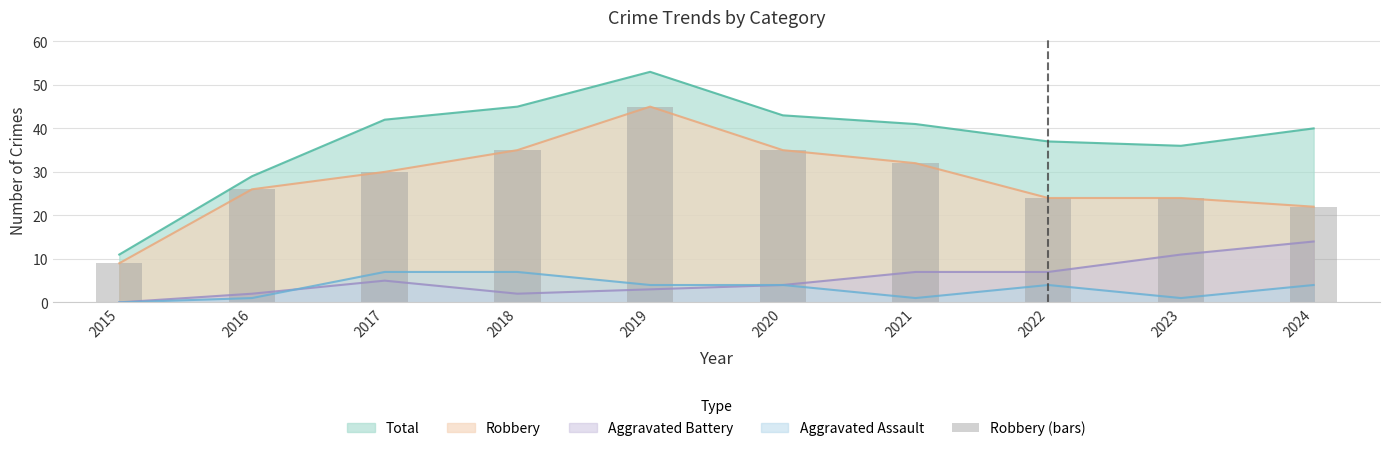

True or false: Robbery and Aggravated Battery intersect in this chart.

False